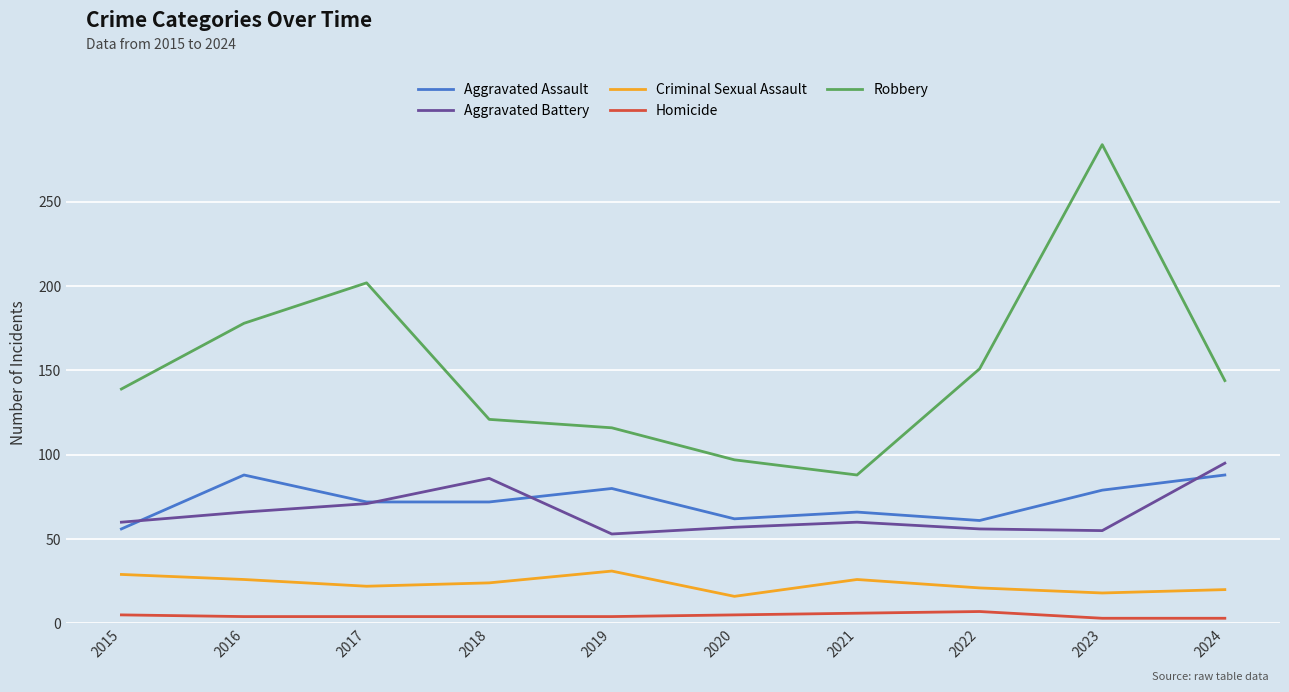

Is this an area chart (filled region under the line)?

No